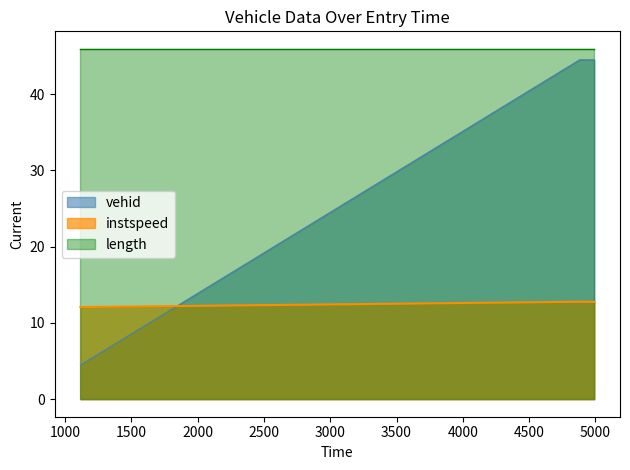

What are all the series names shown in the legend?

vehid, instspeed, length